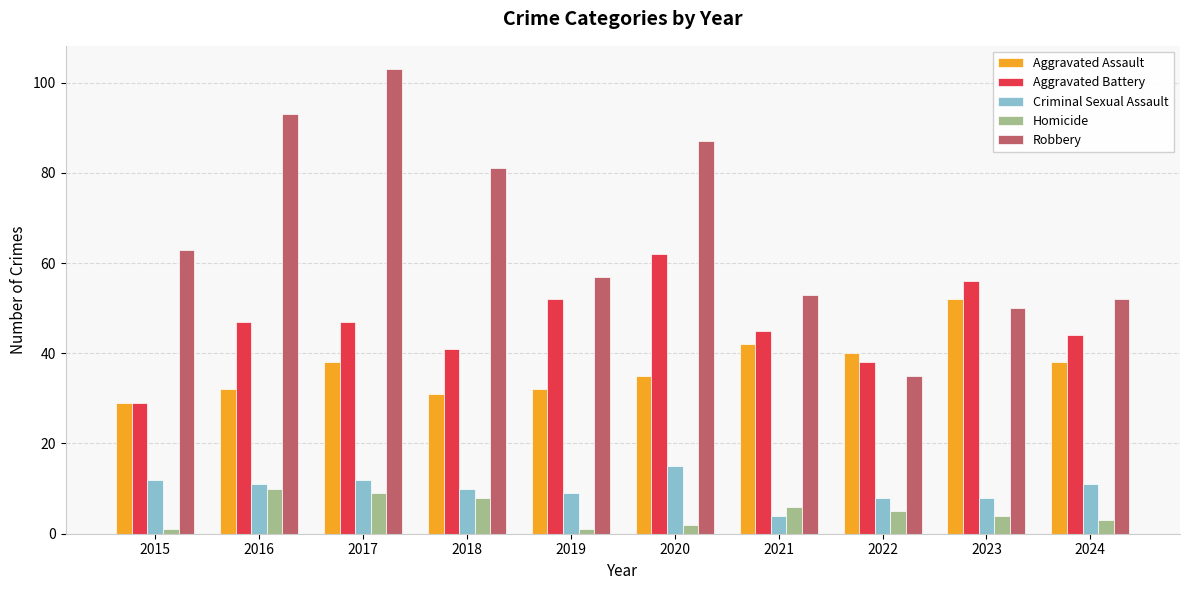

Which category has the lowest value in the Robbery series?

2022